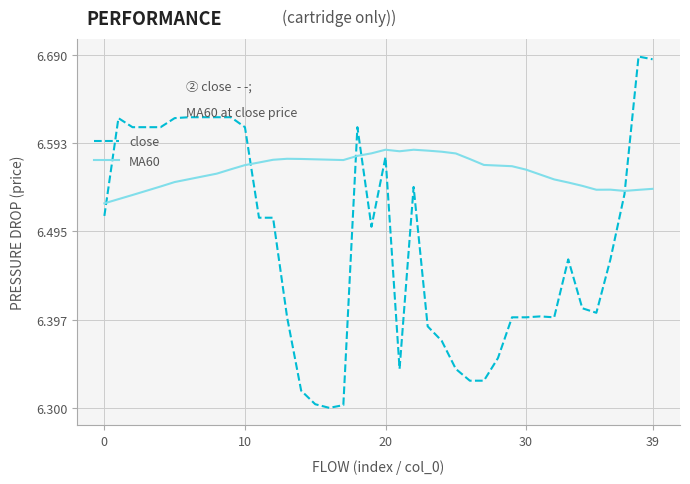

How many intersections are there between close and MA60?

5